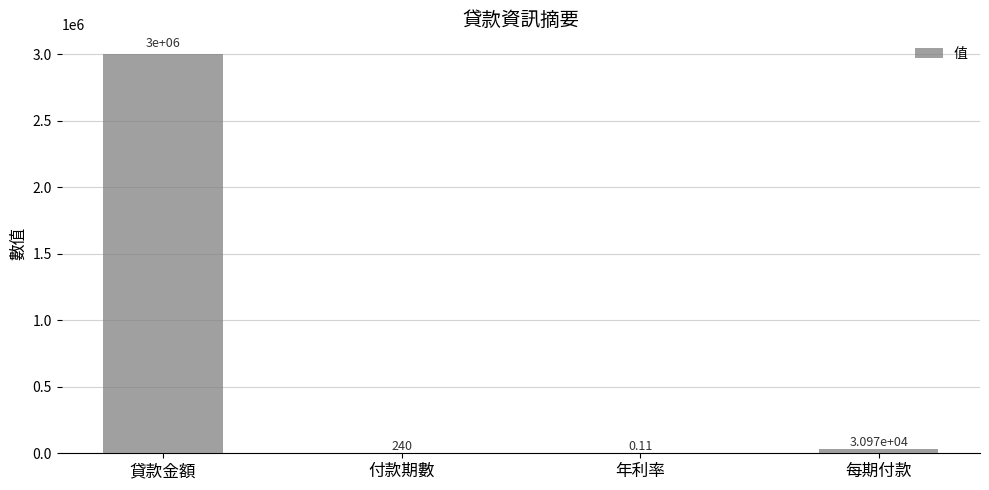

At which category does the chart reach its peak across all series?

貸款金額